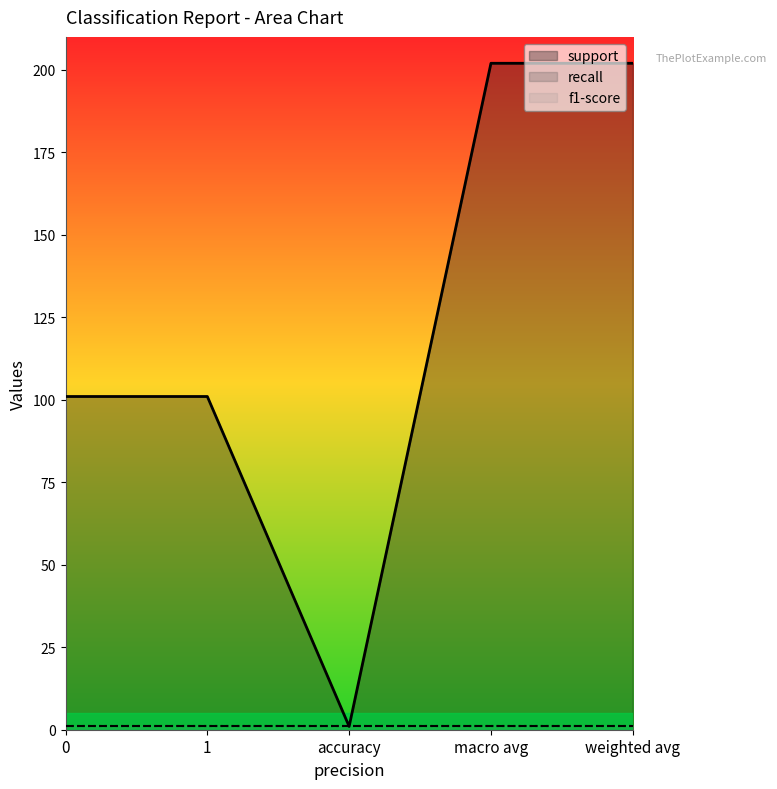

Which label corresponds to the largest value in the chart?

macro avg